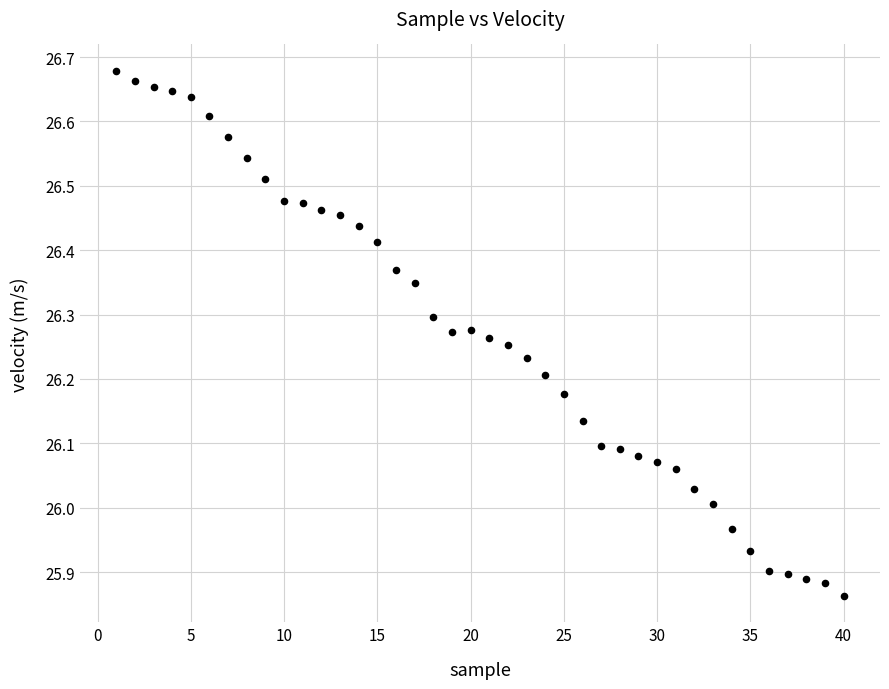

What is the range of Y values (max minus min)?

0.8